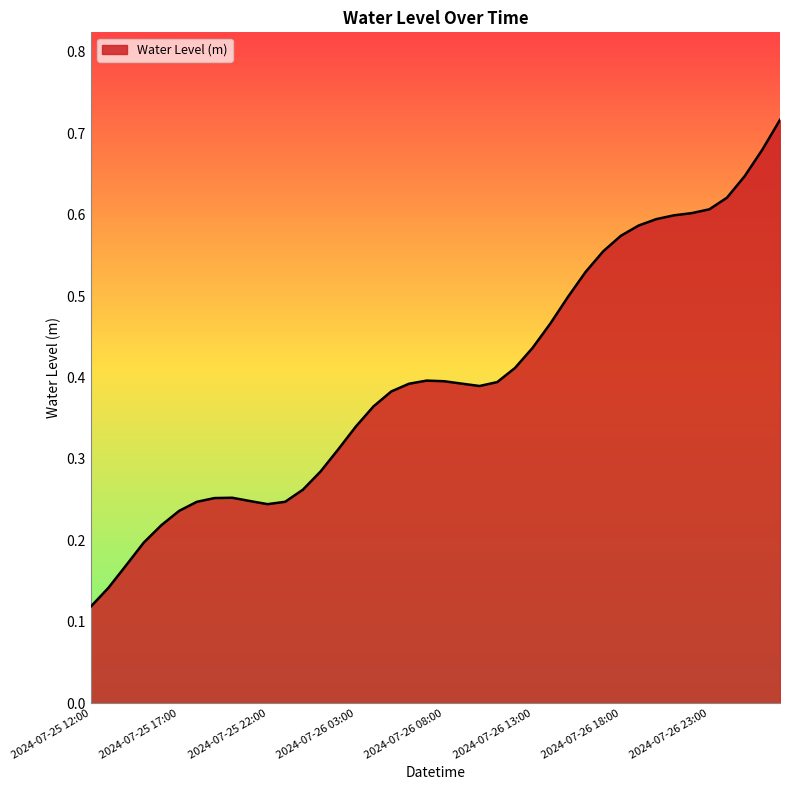

True or false: there are more than 0 points higher than both neighbors.

True